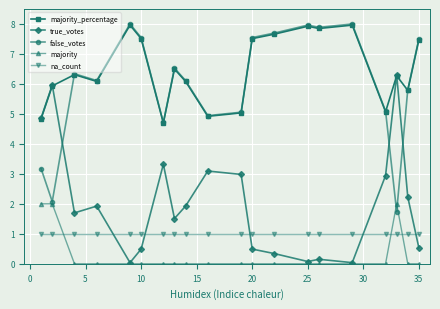

Which series has the largest total across all categories?

majority_percentage